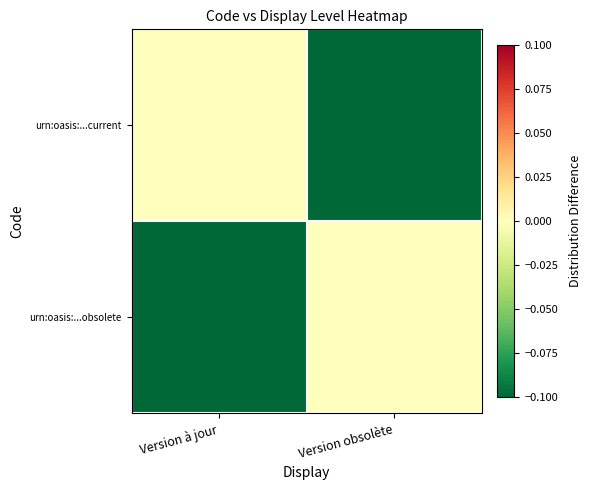

What is the total value across all series at Version obsolète?

-1